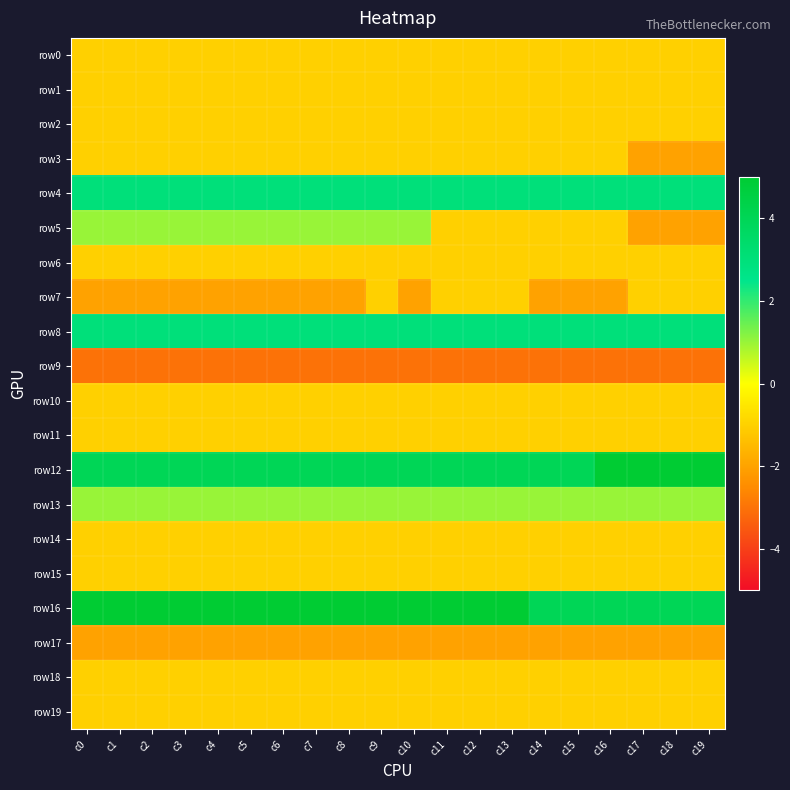

What is the spread (max minus min) of values at c13?

8